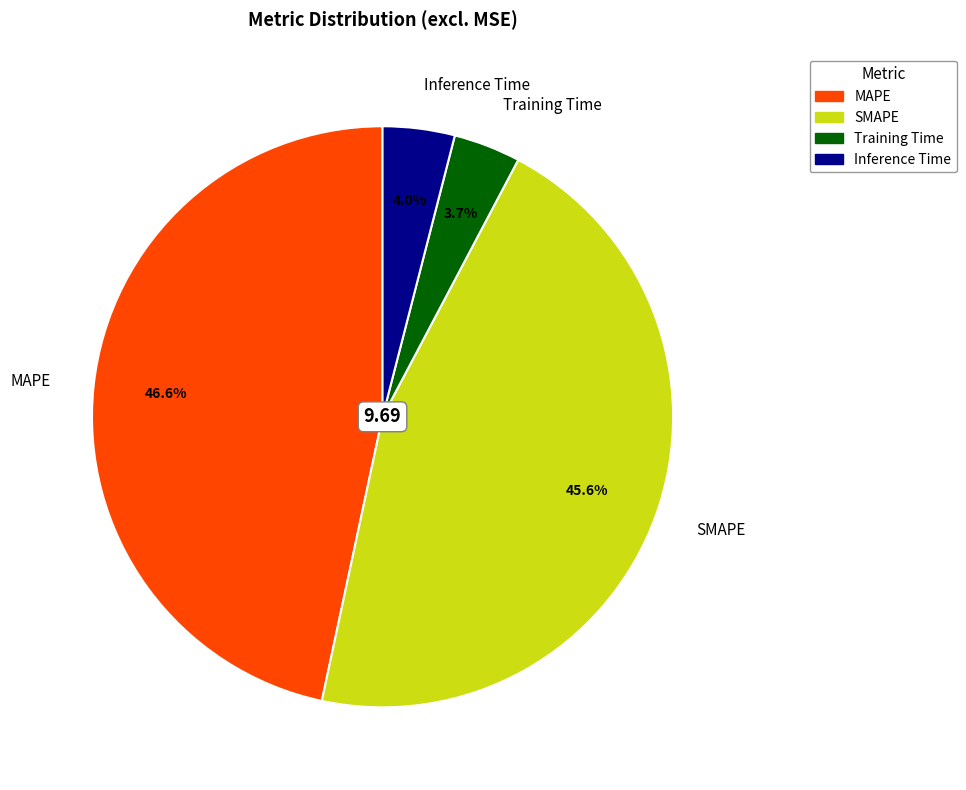

Combined, what portion of the pie is MAPE and SMAPE?

92.3%